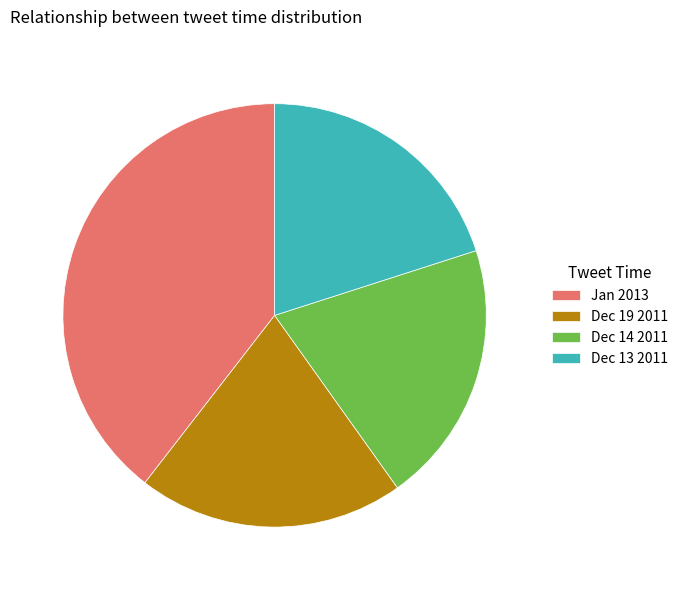

Count the number of slices in the pie.

4